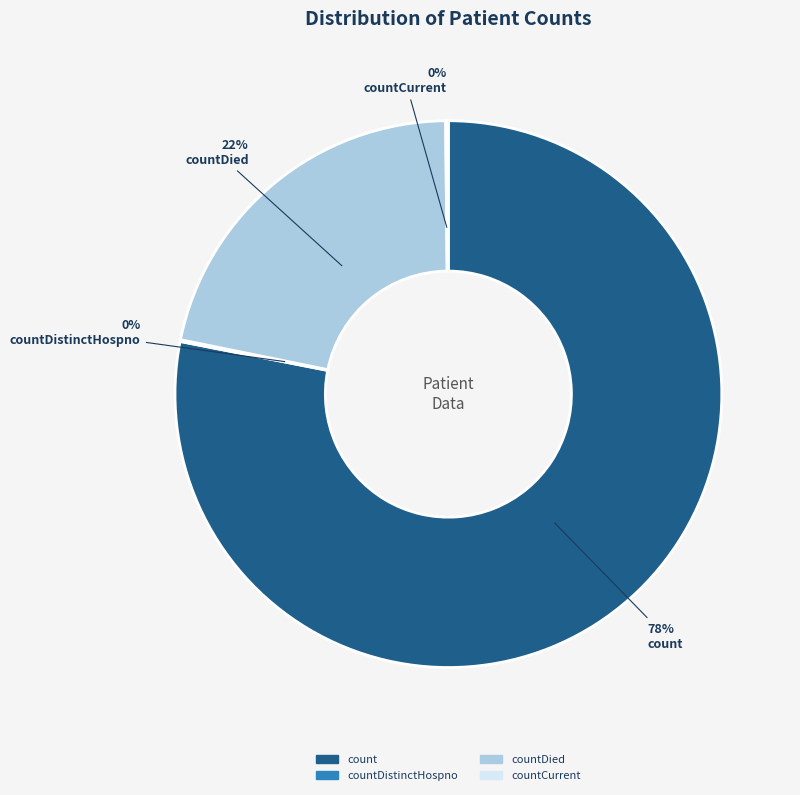

To the nearest percent, what is the difference between the largest and smallest slice percentages?

78%